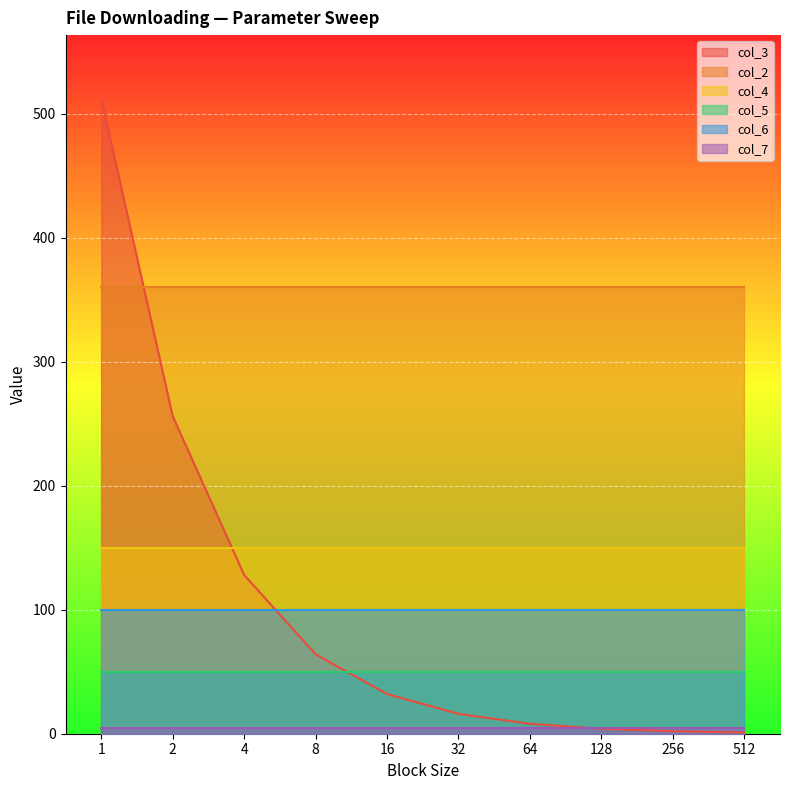

Between 2 and 64, which is larger?

2